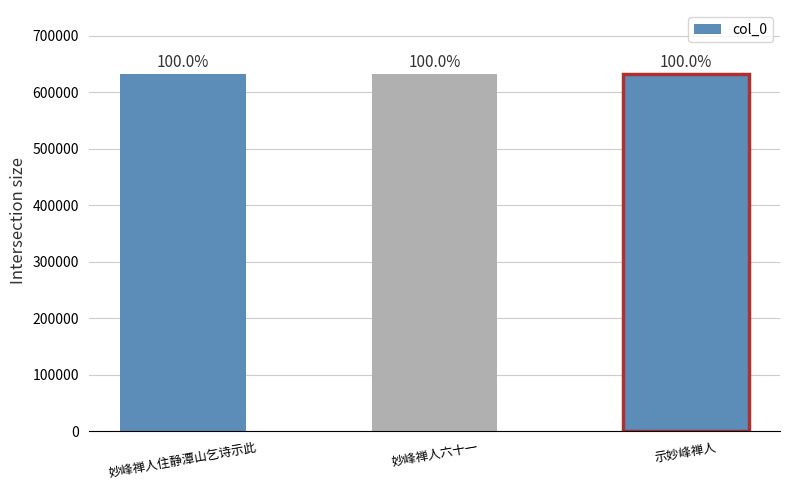

The value at 妙峰禅人住静潭山乞诗示此 is 955231. True or false?

False